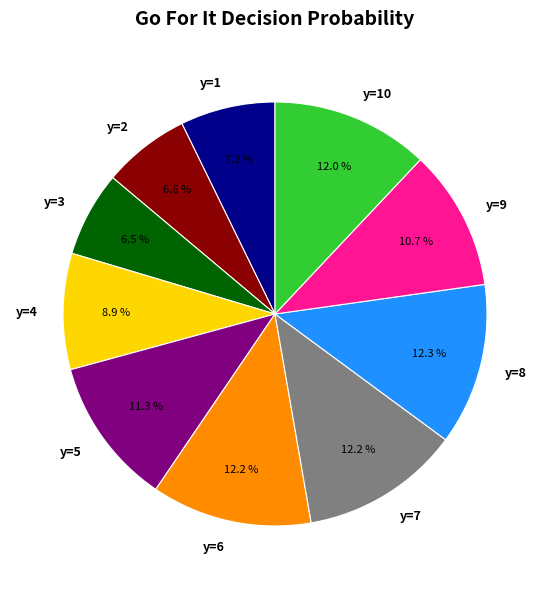

What percentage is NOT represented by y=4?

91.1%